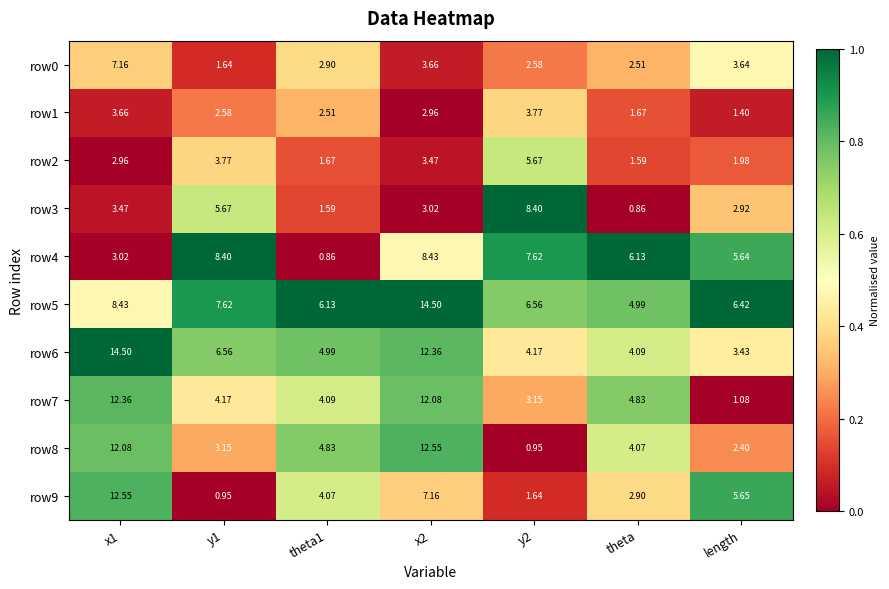

Count the number of categories in the chart.

7